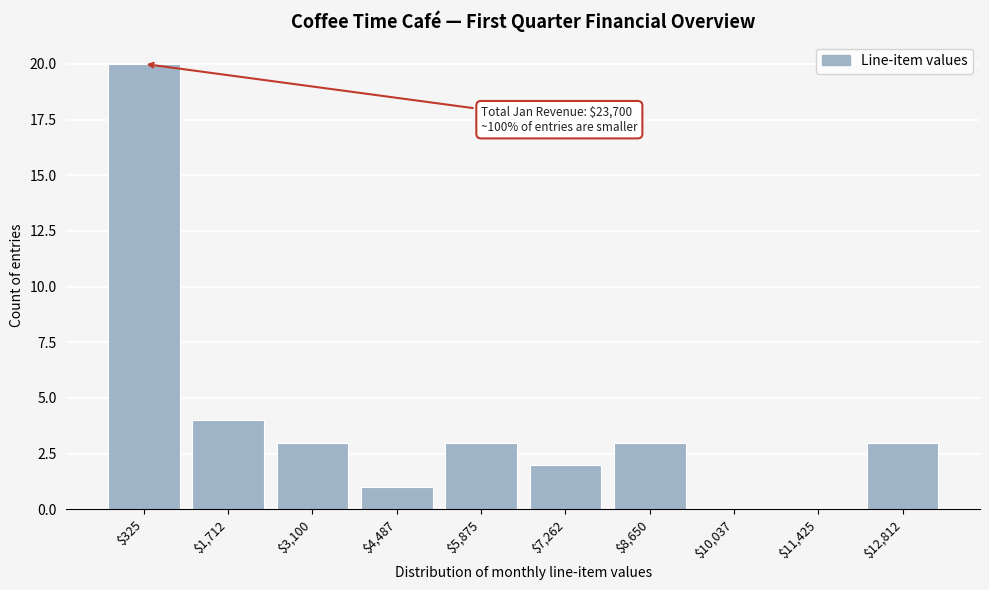

The value at $1,712 is 4. True or false?

True